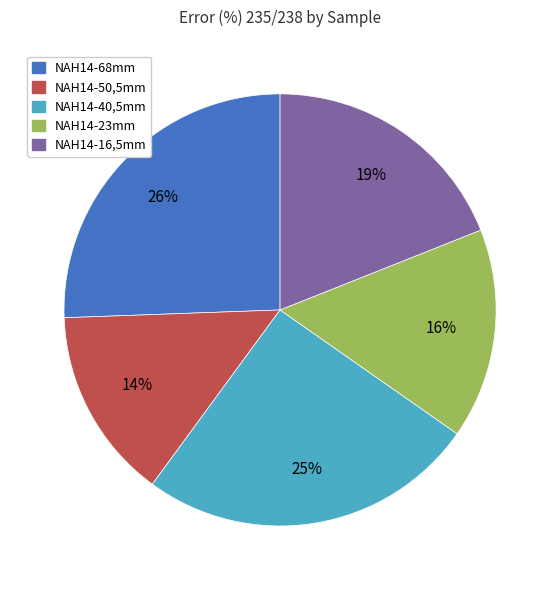

To the nearest percent, what portion does NAH14-50,5mm represent?

14%